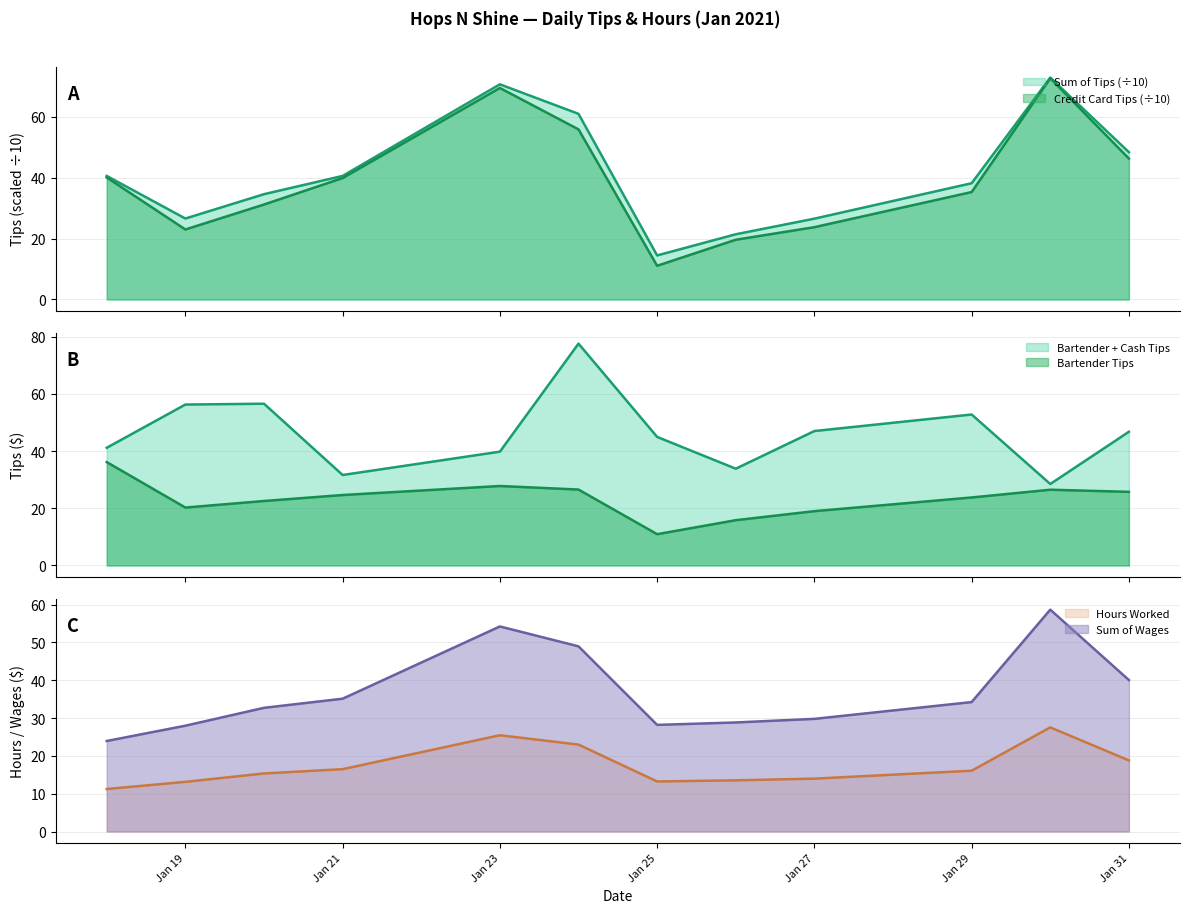

True or false: Bartender Tips has more than 0 interior local peaks.

True